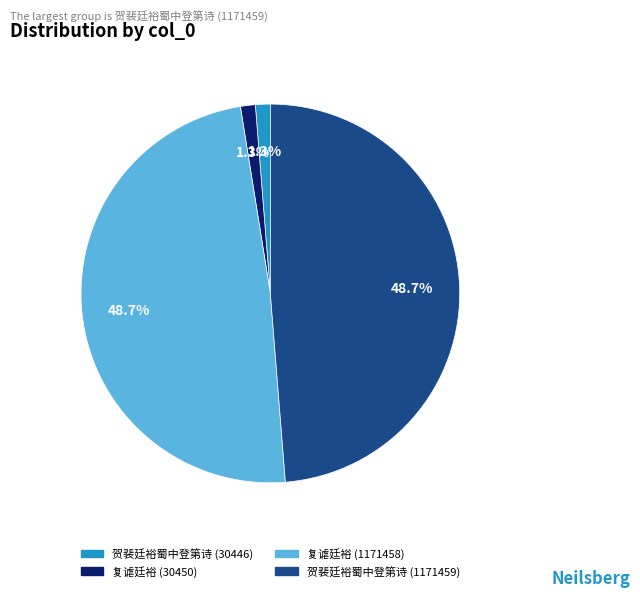

What is the ratio of the value at 复谑廷裕 (30450) to the value at 贺裴廷裕蜀中登第诗 (30446)?

1.0